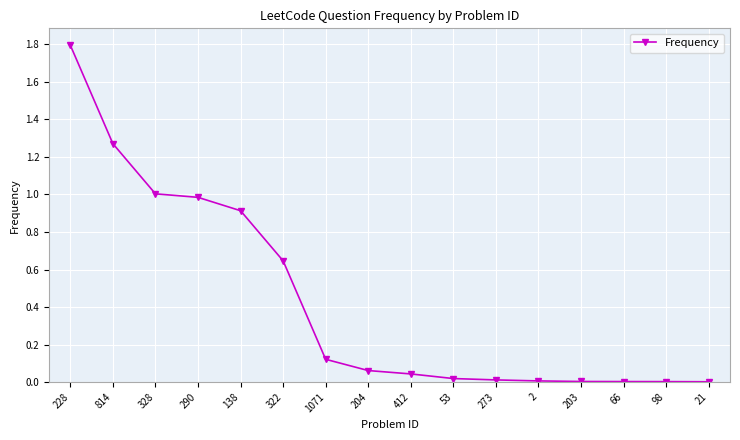

What is the label of the 9th point from the left?

412